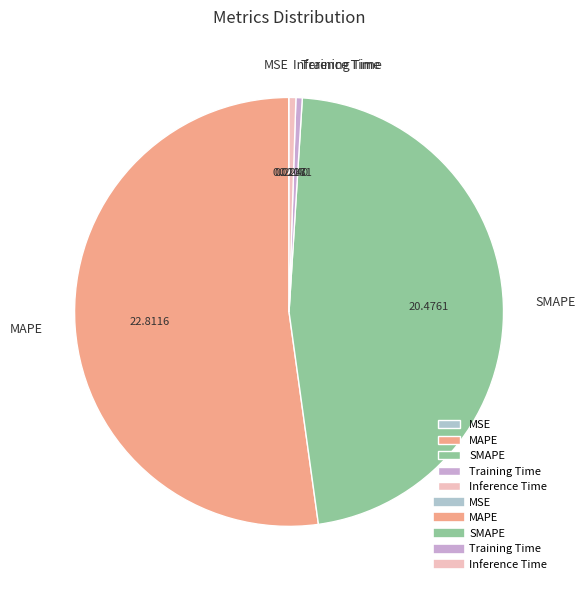

Which has a higher value, Inference Time or SMAPE?

SMAPE